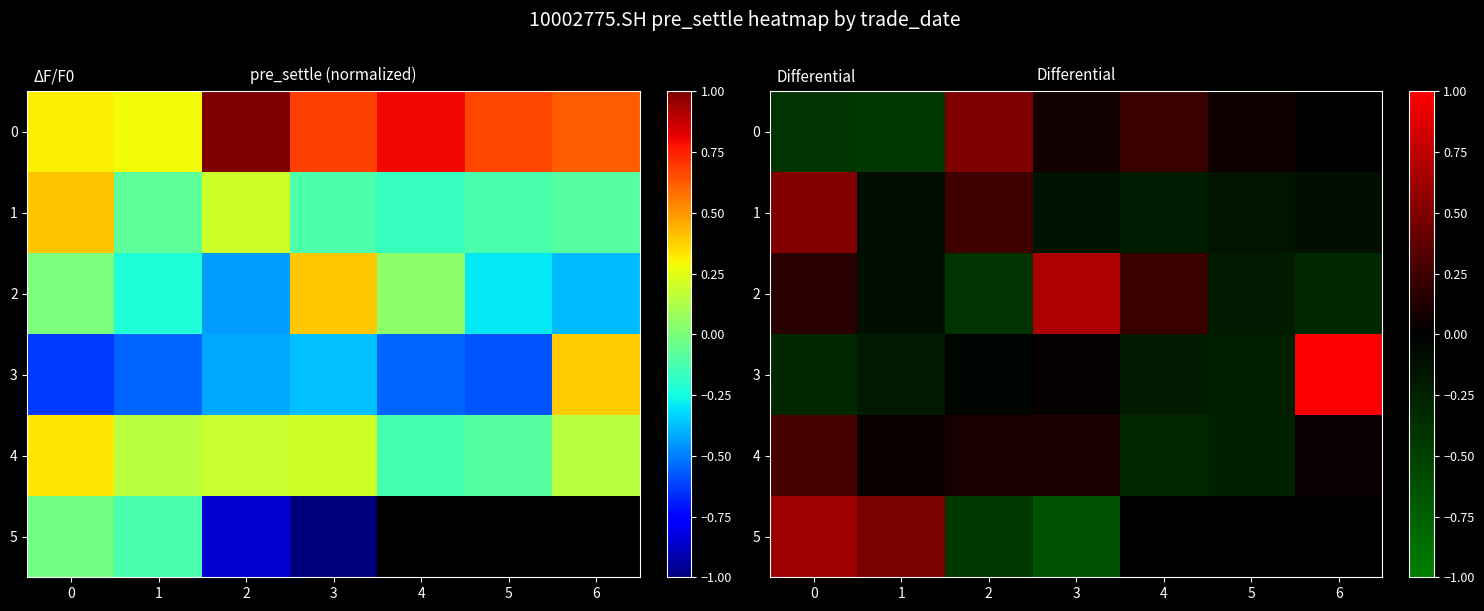

How many data points in 4 are less than 0?

2